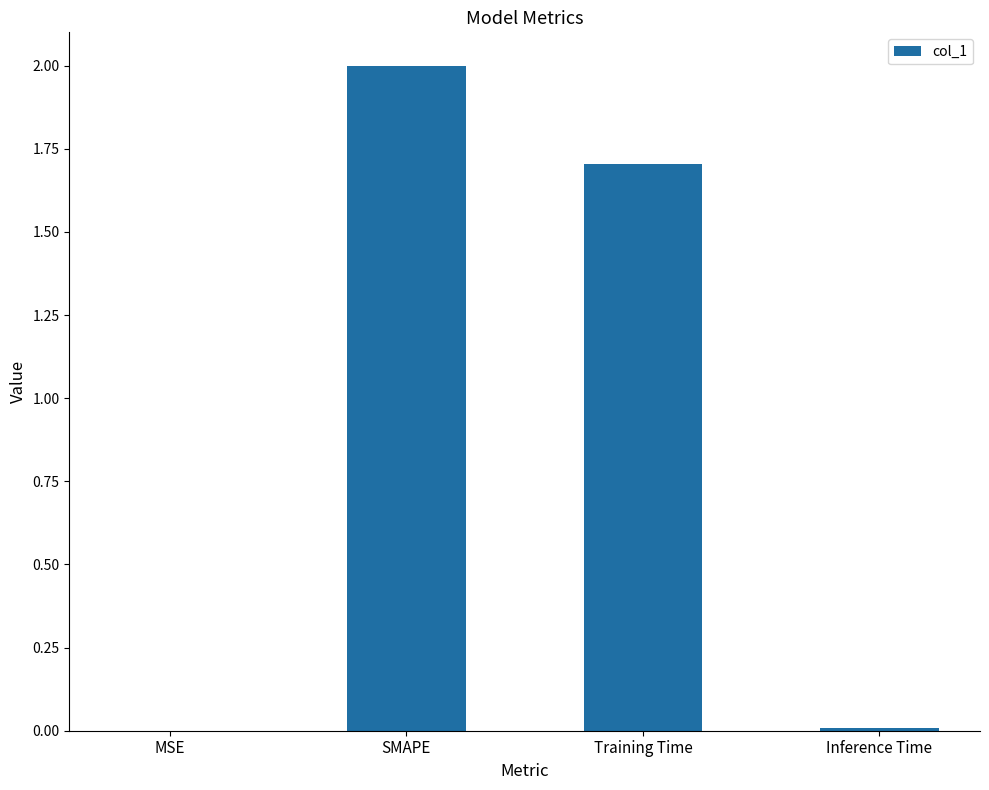

Which label corresponds to the largest value in the chart?

SMAPE